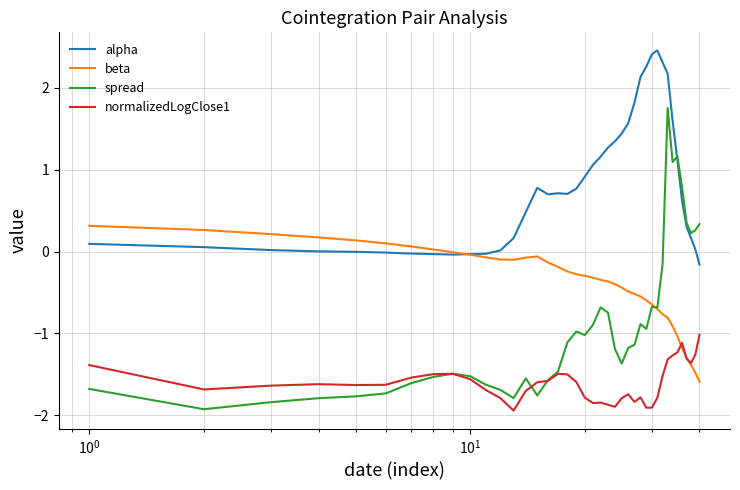

Rank the series by their maximum value, from lowest to highest.

normalizedLogClose1, beta, spread, alpha